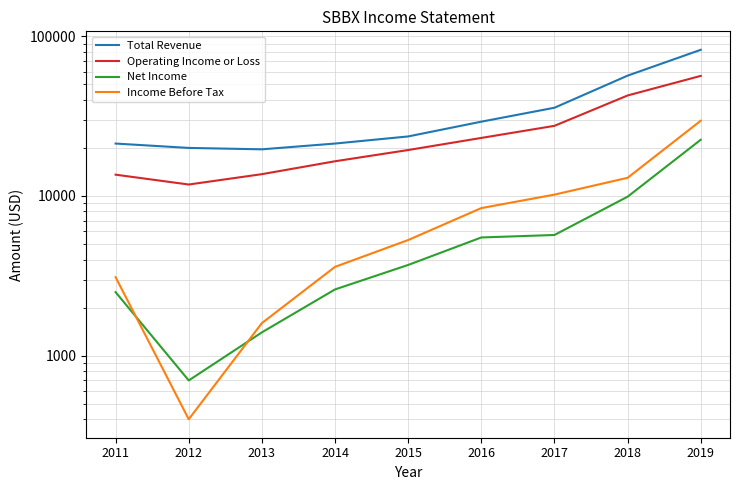

Which series has the widest spread of values?

Total Revenue